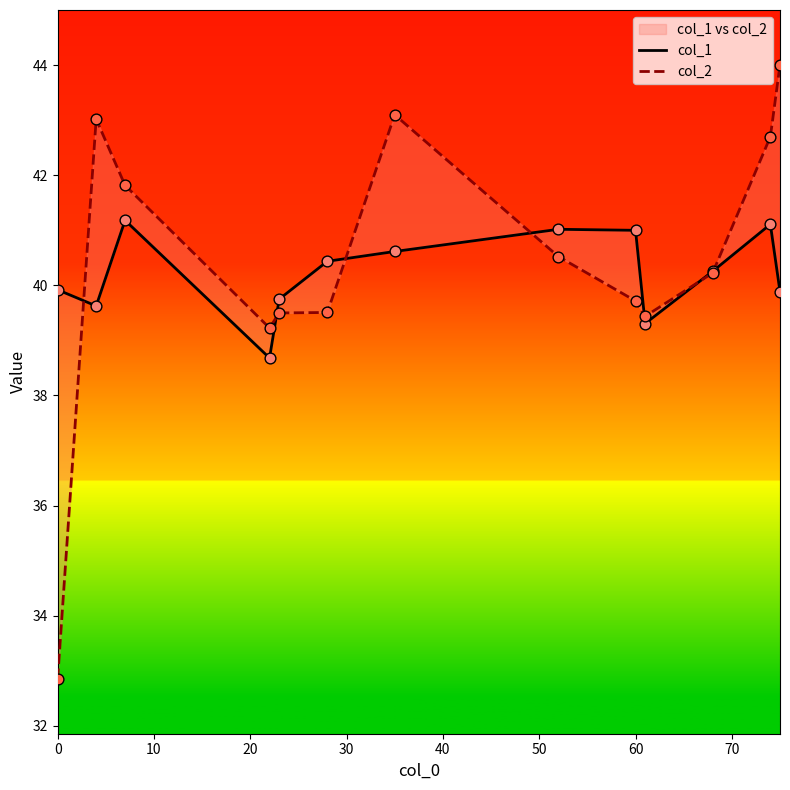

Which series has the largest total across all categories?

col_2